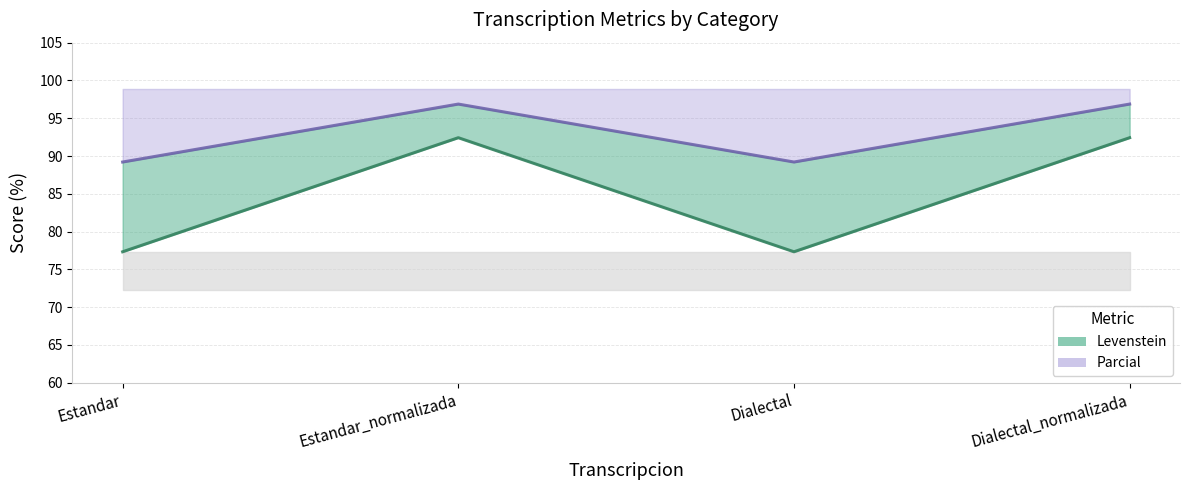

True or false: Levenstein and Parcial intersect in this chart.

False